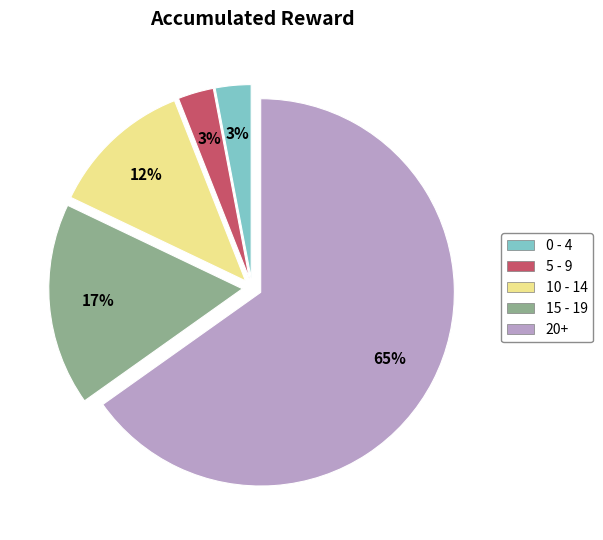

To the nearest percent, what is the difference between the largest and smallest slice percentages?

62%